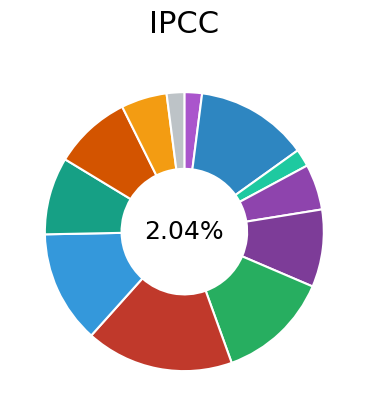

Does 7 represent more than half of the total?

No